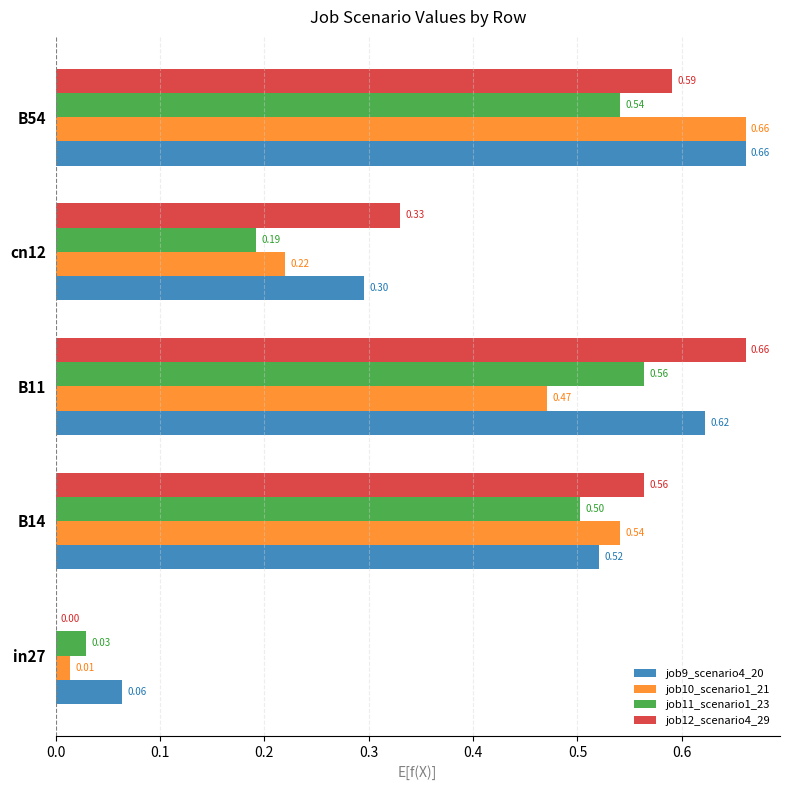

At which category is the sum across all series the highest?

B54